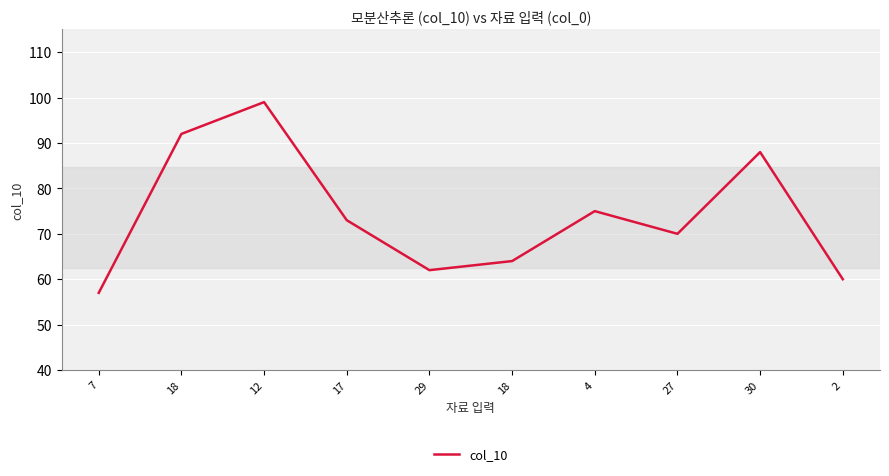

What is the greatest value displayed?

99